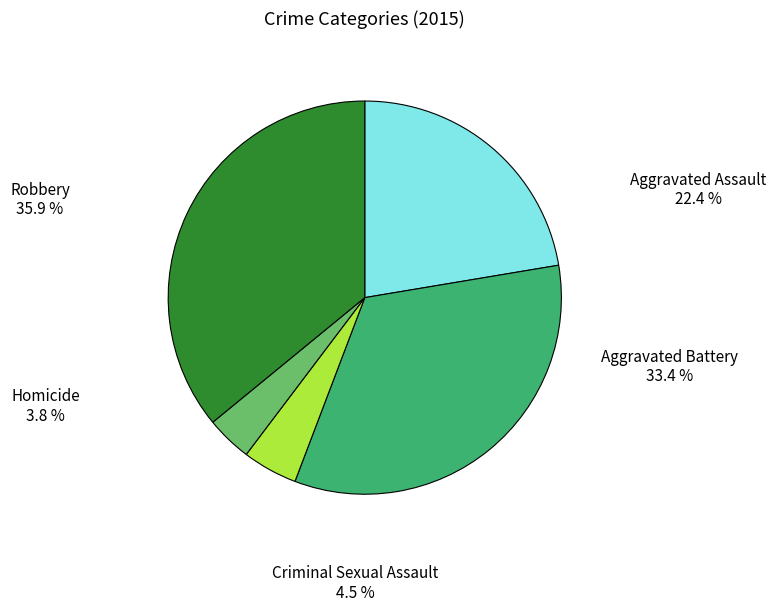

Is there any slice that represents more than half of the pie?

No